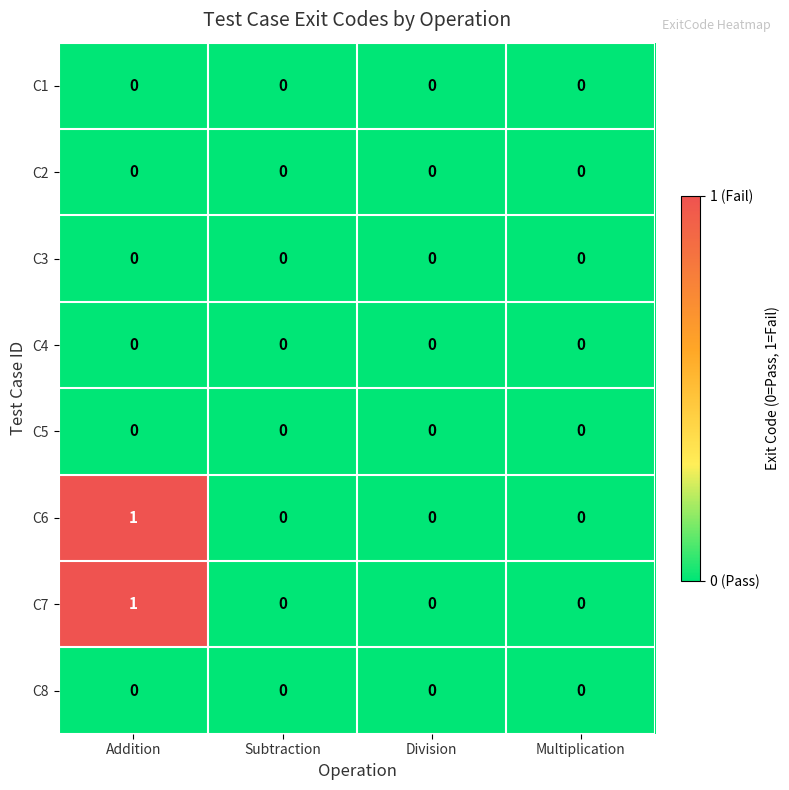

Which label corresponds to the largest value in the chart?

Addition